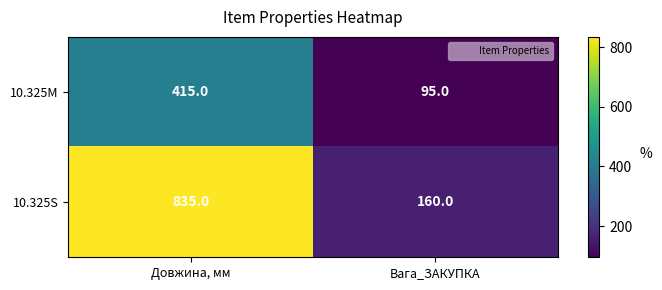

At how many categories does at least one series exceed 95?

2